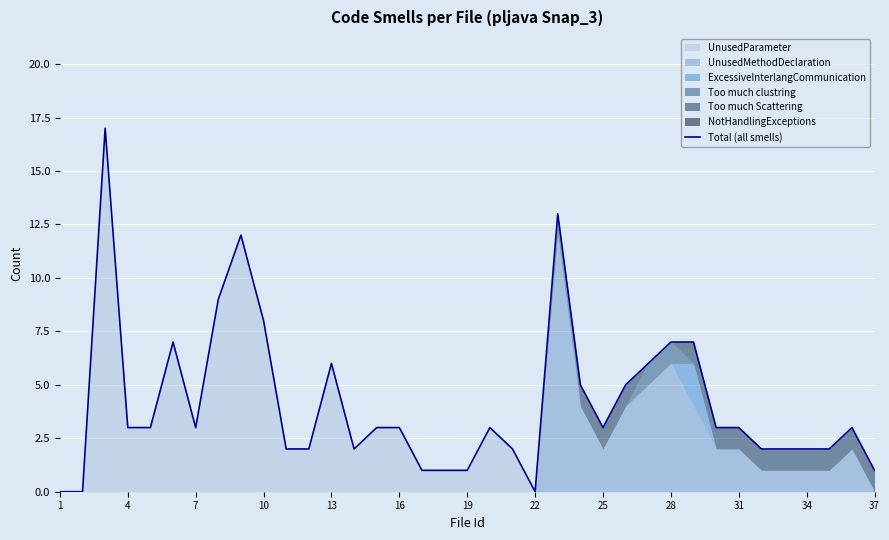

Between 28 and 1, which is larger?

28